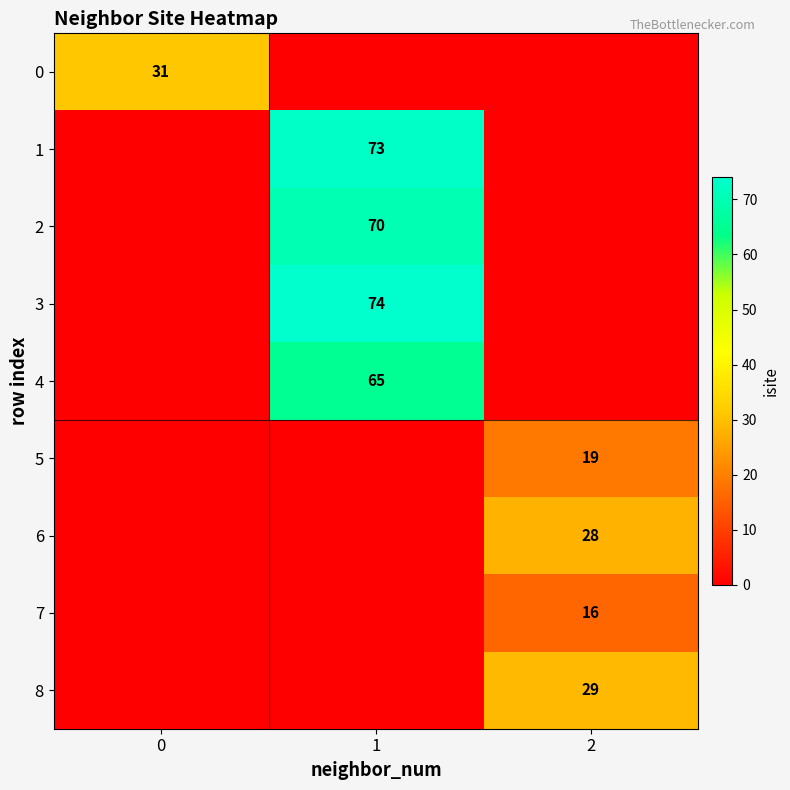

The 0 series shows 44 at 0. True or false?

False